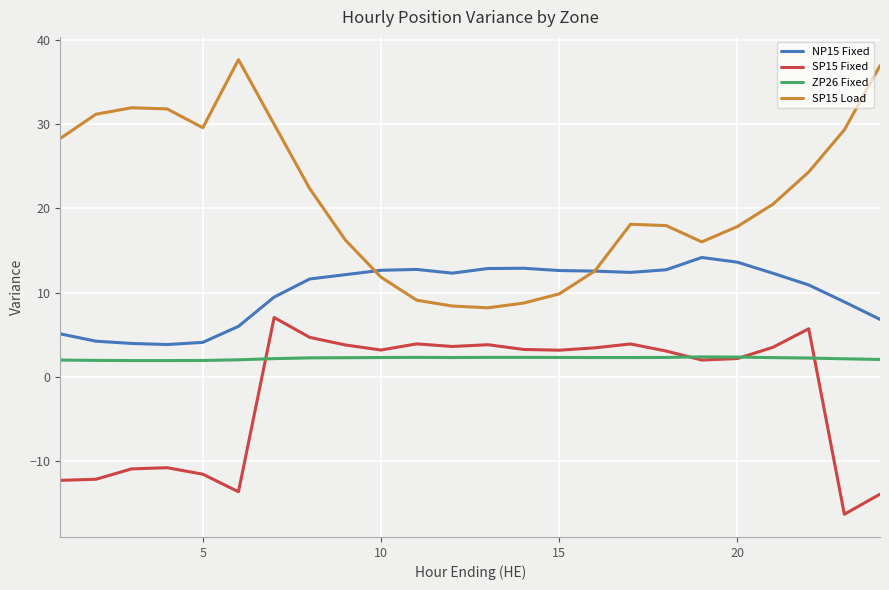

What is the lowest value of the SP15 Fixed series?

-16.3